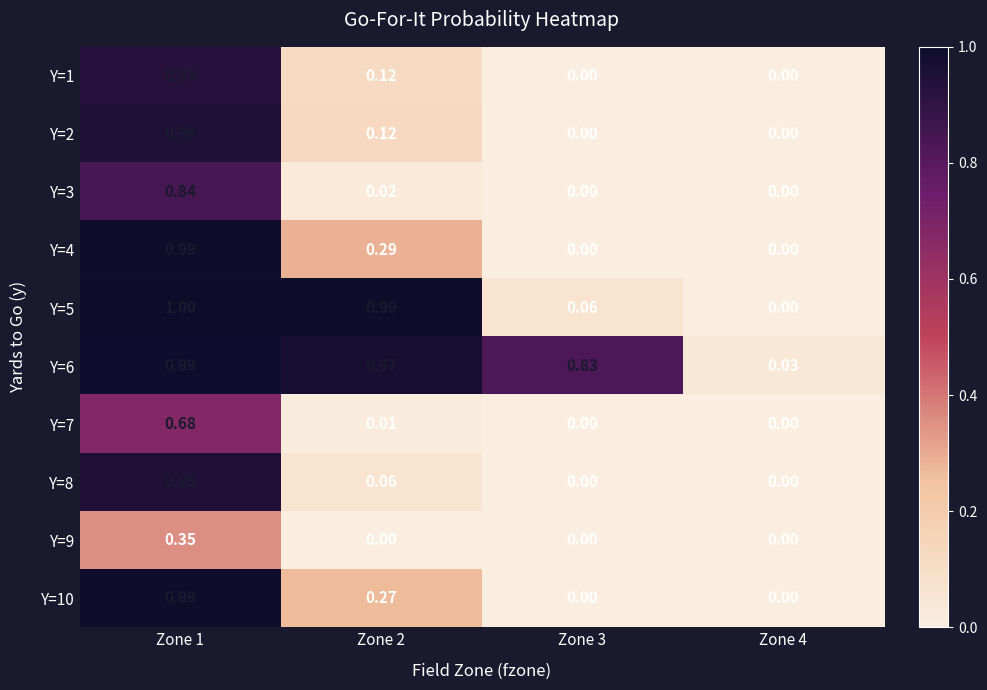

How many data points does each series have?

4